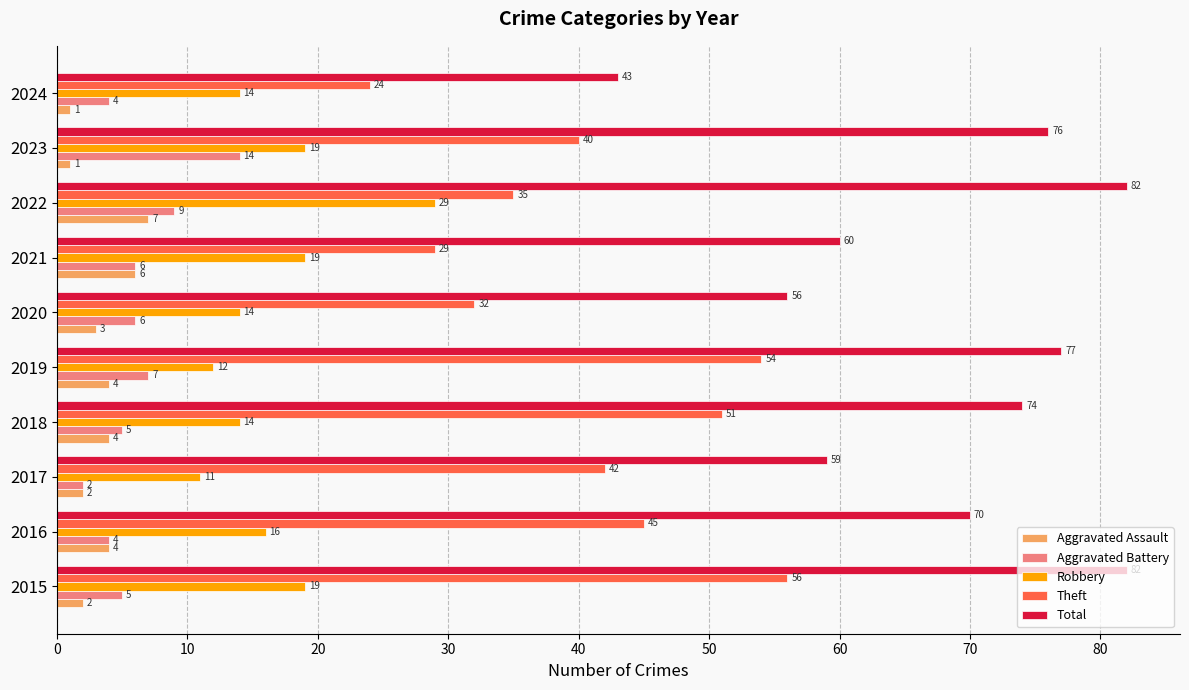

Rank the series at 2018 from lowest to highest value.

Aggravated Assault, Aggravated Battery, Robbery, Theft, Total